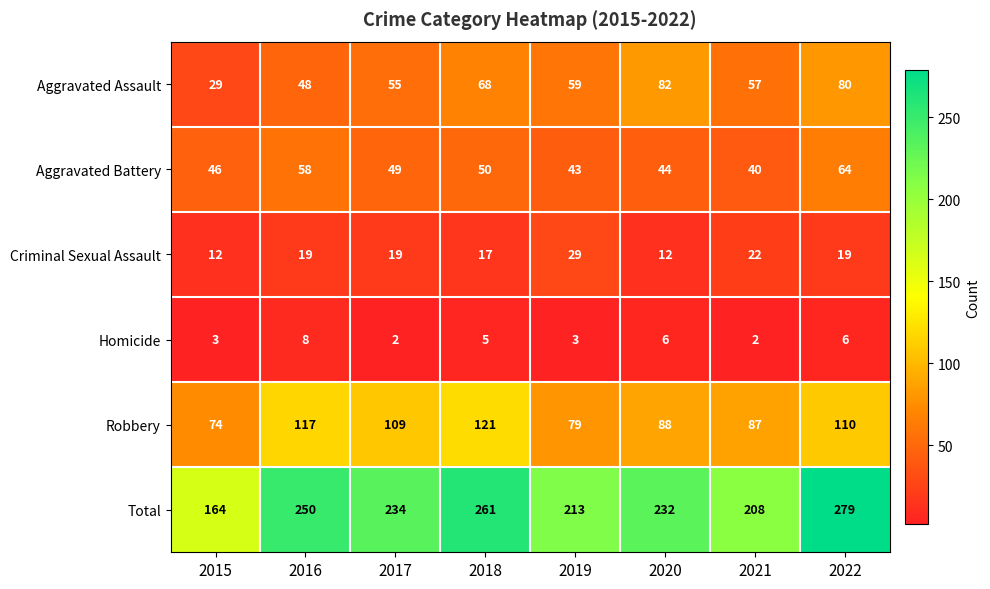

Which series has the largest range (max minus min)?

Total